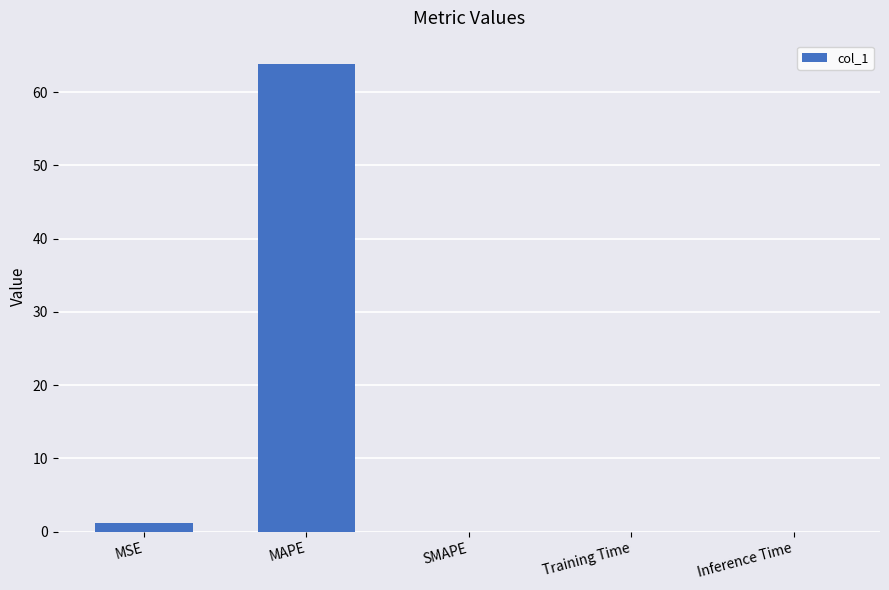

What value does the data have at MAPE?

63.8